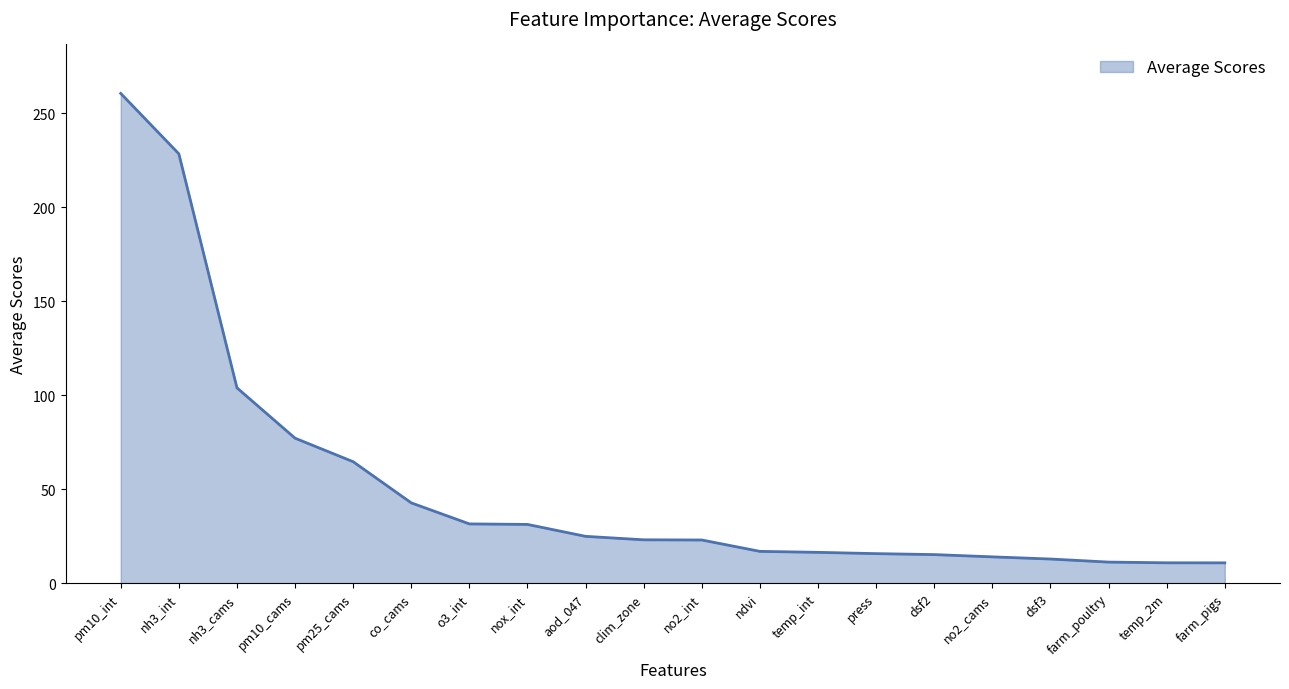

What is the sum of all values?

1035.1